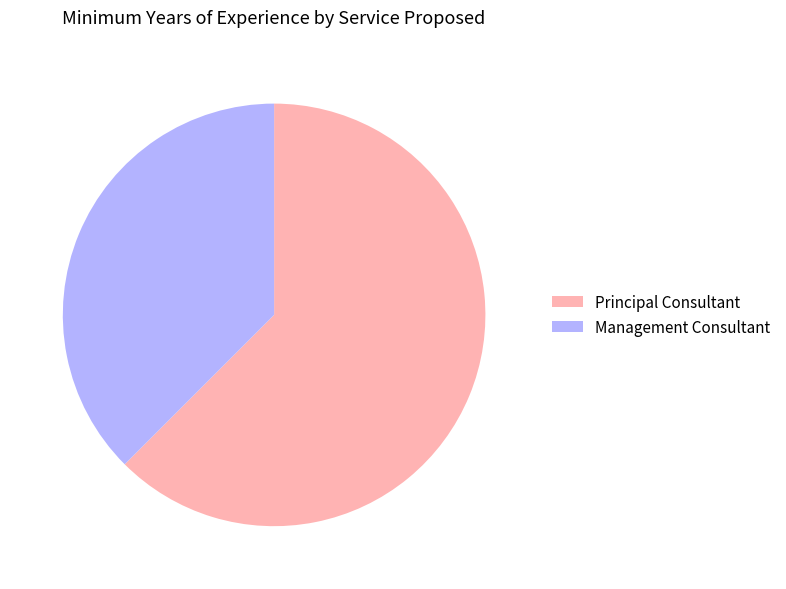

Which has a higher value, Management Consultant or Principal Consultant?

Principal Consultant